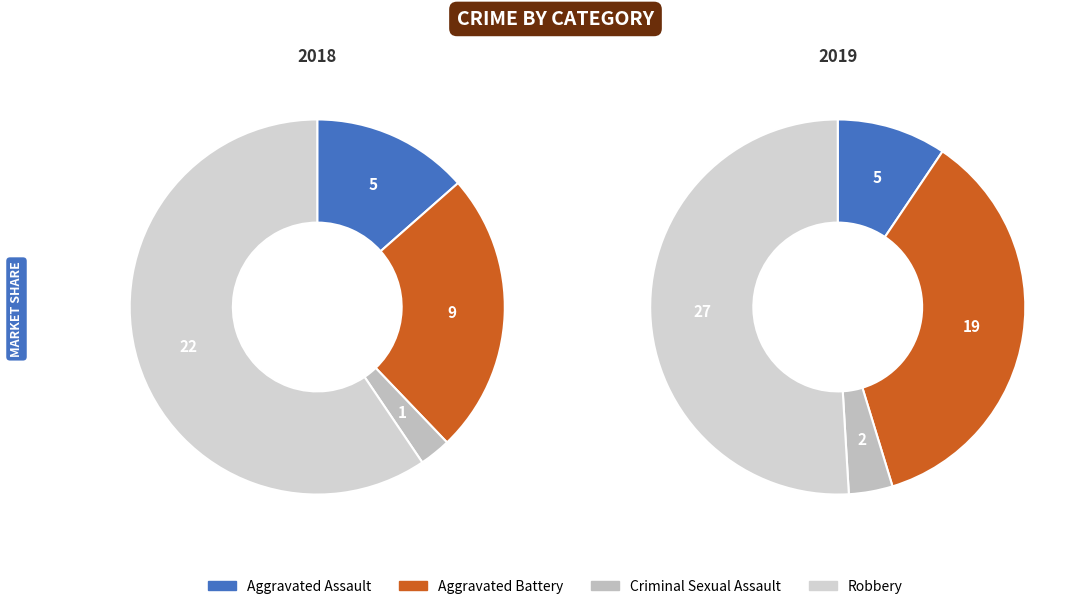

What is the spread (max minus min) of values at 2?

1